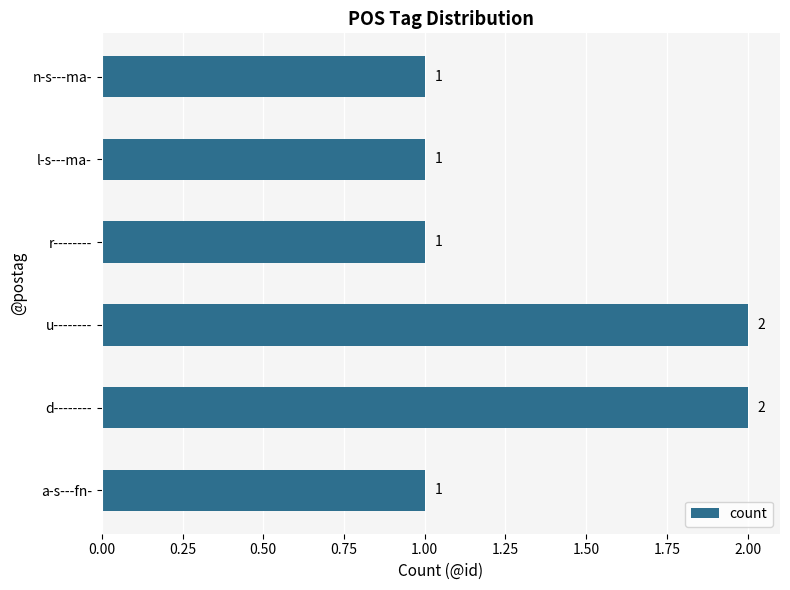

How many data points does each series have?

6